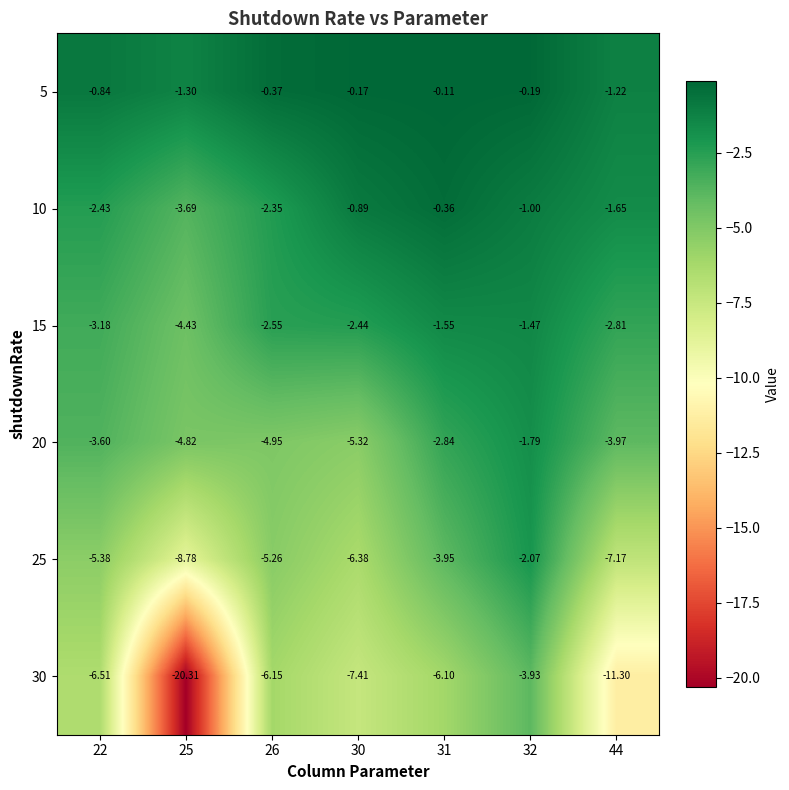

Is the value of 25 at 25 greater than the value of 30 at 32?

No